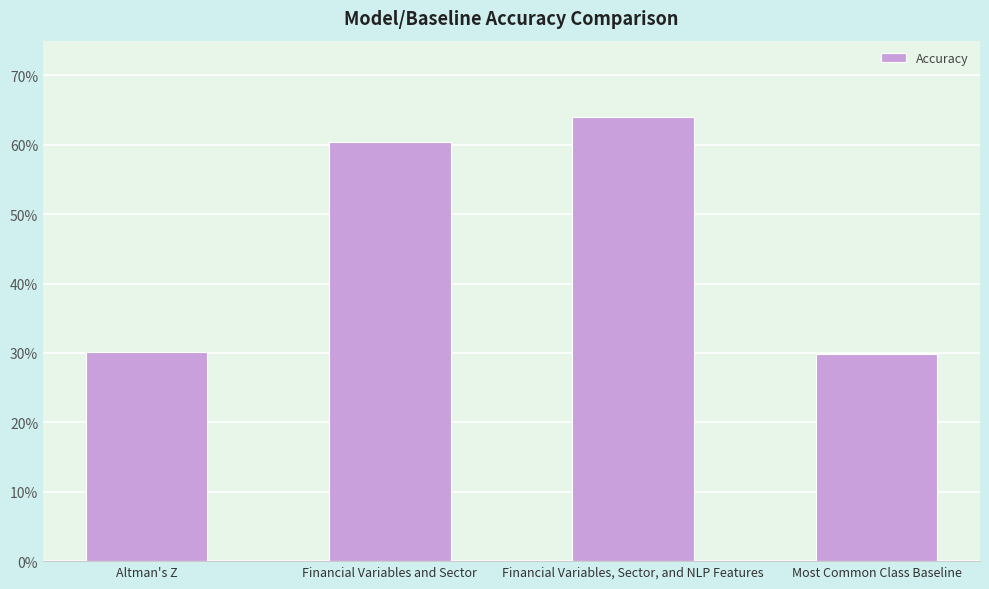

What is the difference between the second highest and second lowest values?

0.3